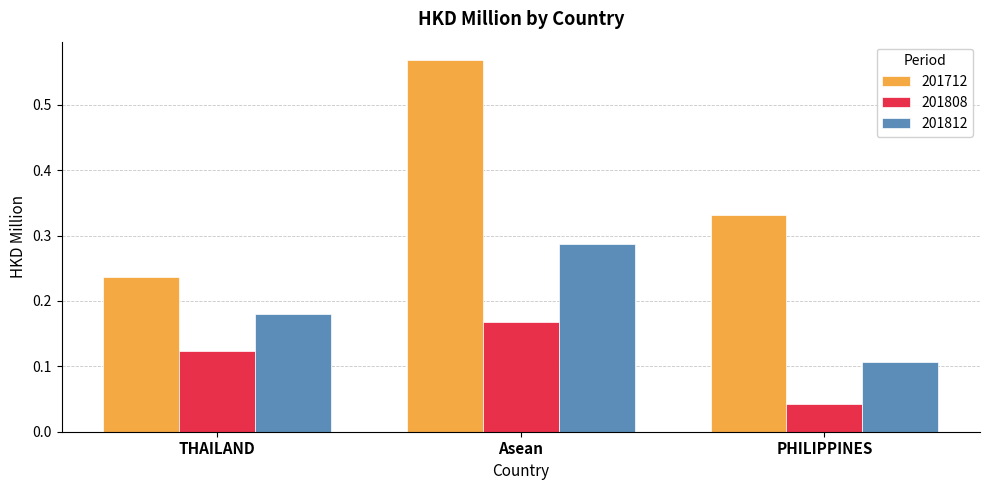

How many bars are there in total?

9